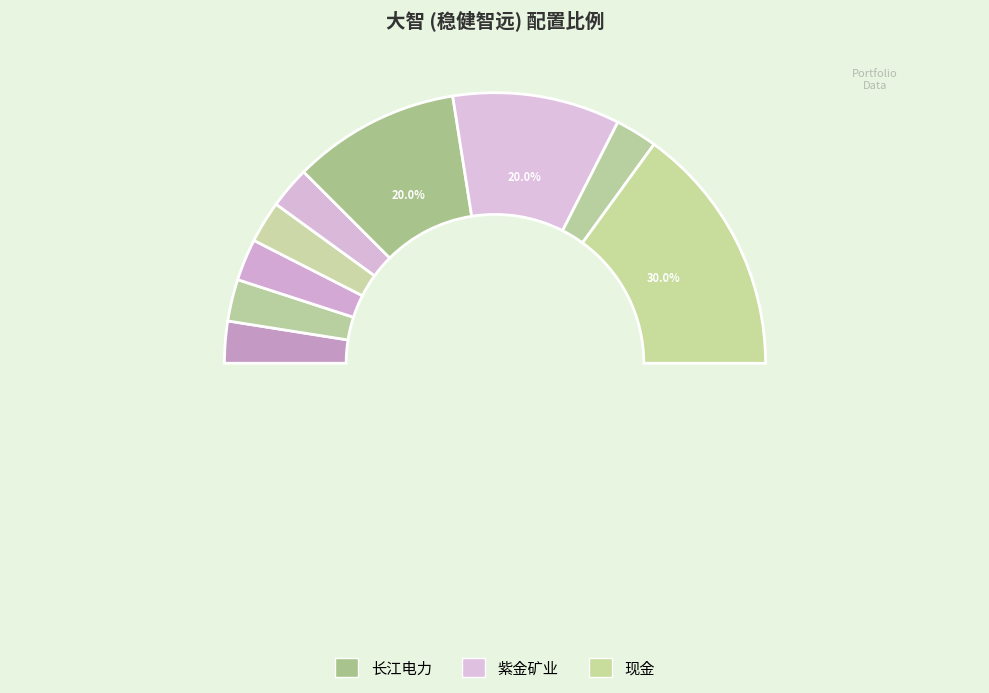

Which category has the biggest portion of the pie?

现金